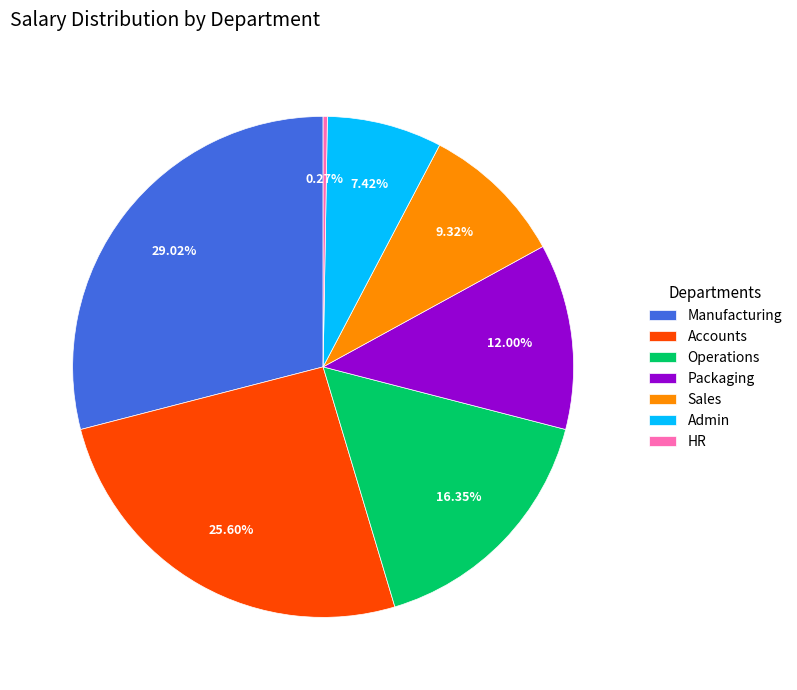

Do Accounts and Sales together represent more than half of the pie?

No